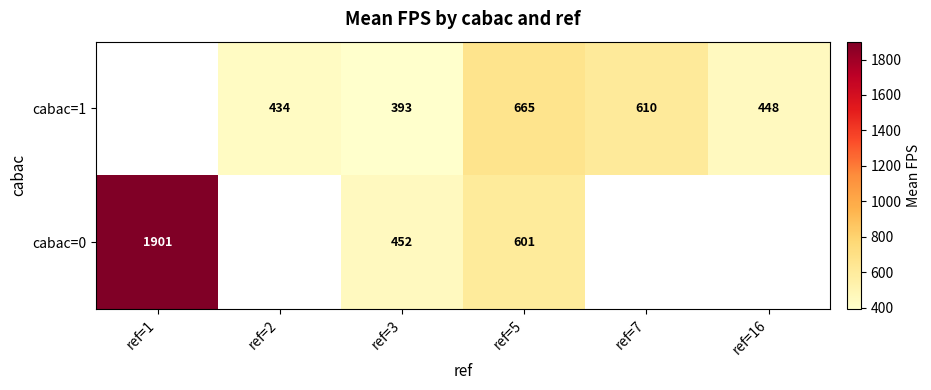

Is it true that cabac=0 equals 2635.6 at ref=1?

False